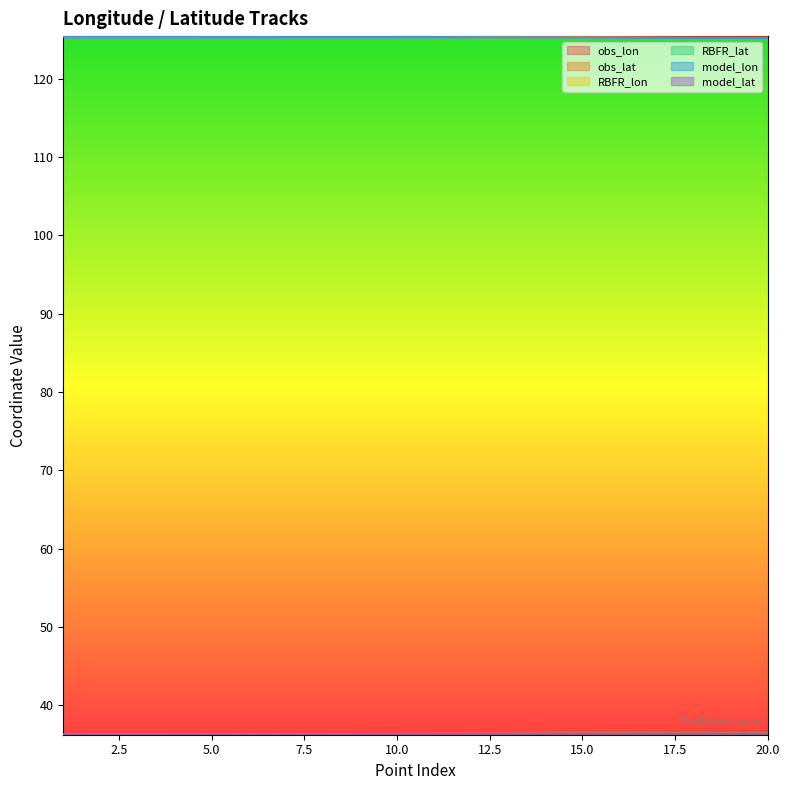

What is the spread (max minus min) of values at 6?

89.2